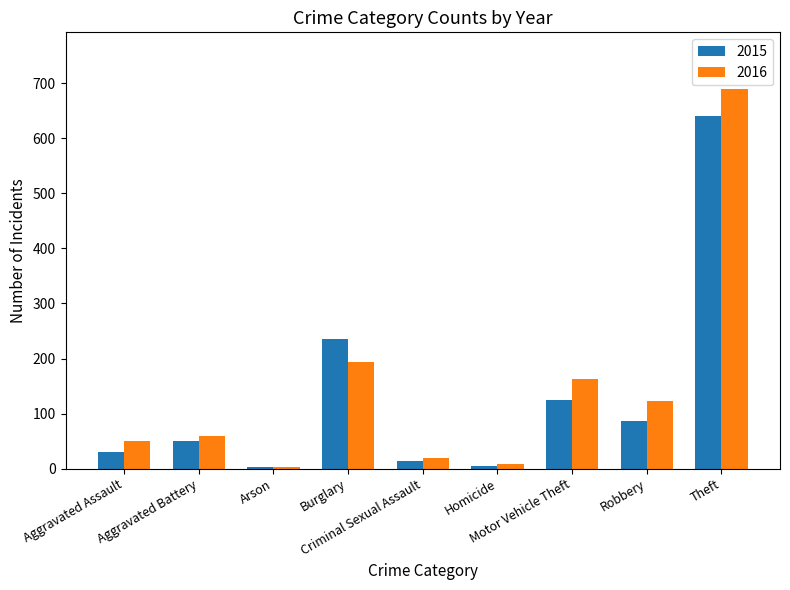

How many data points does each series have?

9